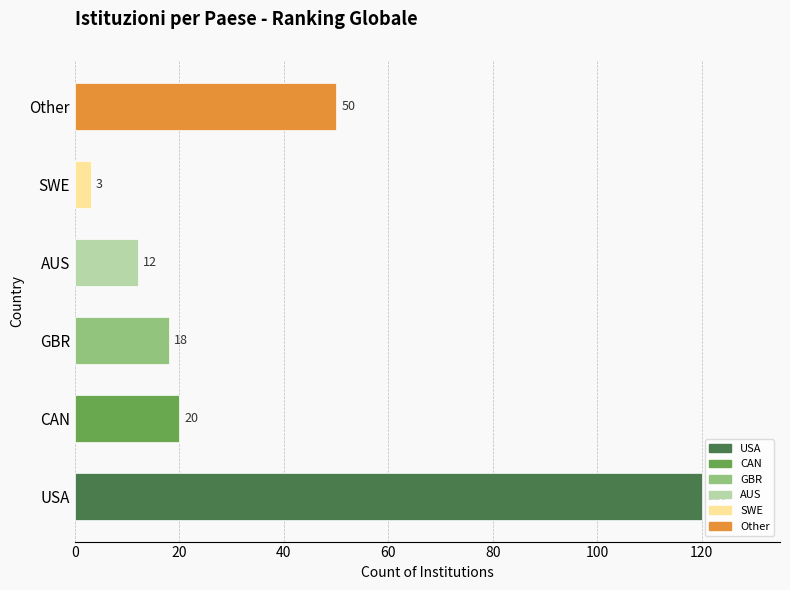

What position from the left is AUS?

4